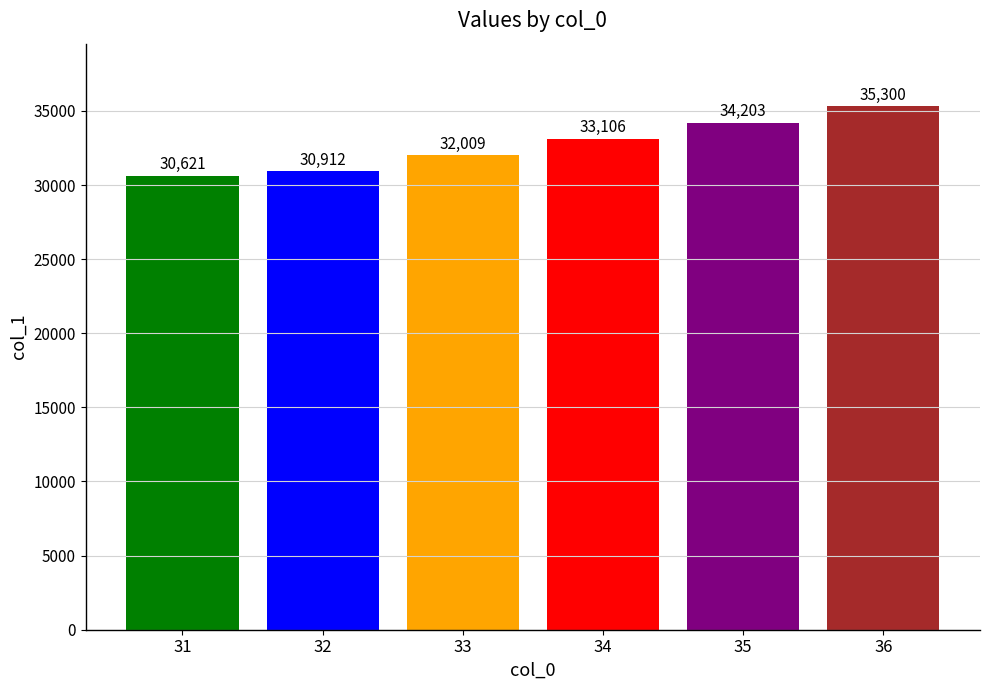

What is the maximum value shown in the chart?

35299.8